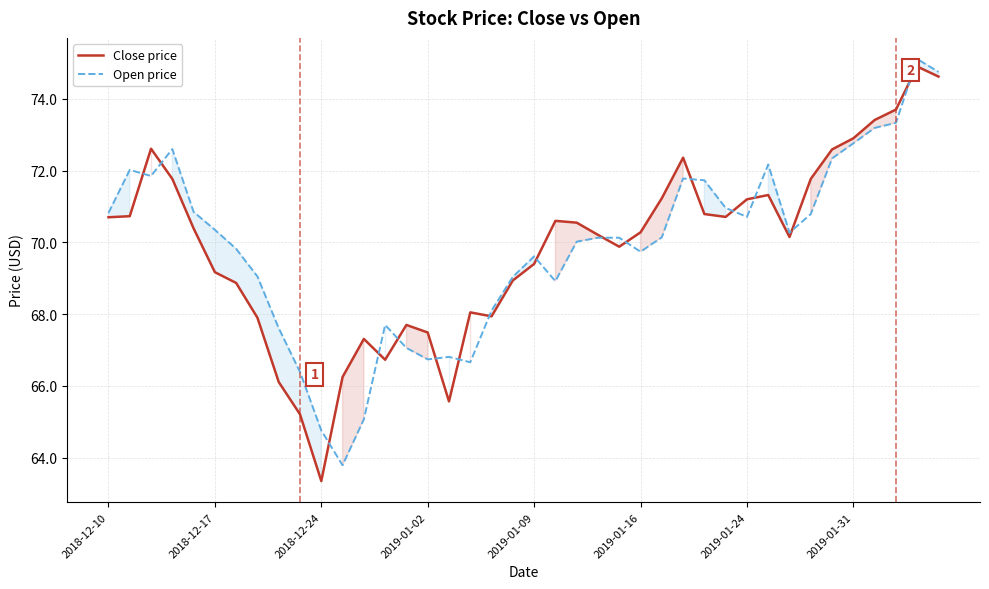

The Open price series shows 64.8 at 2018-12-24. True or false?

True